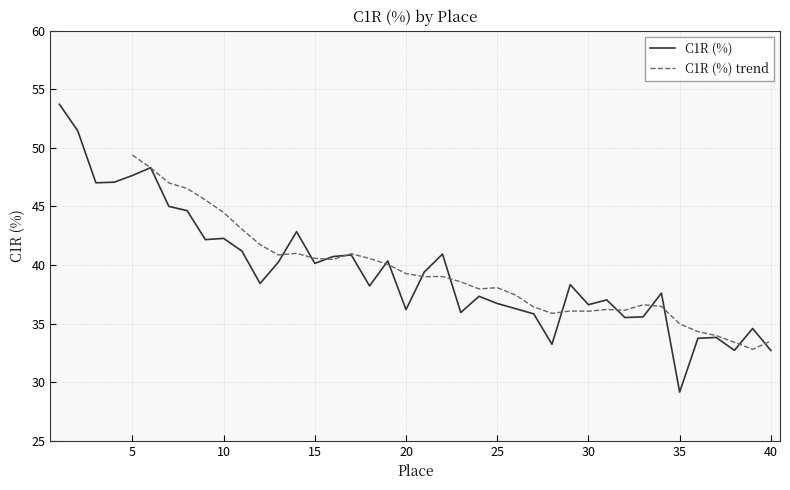

At which category does the data reach its first local valley?

3